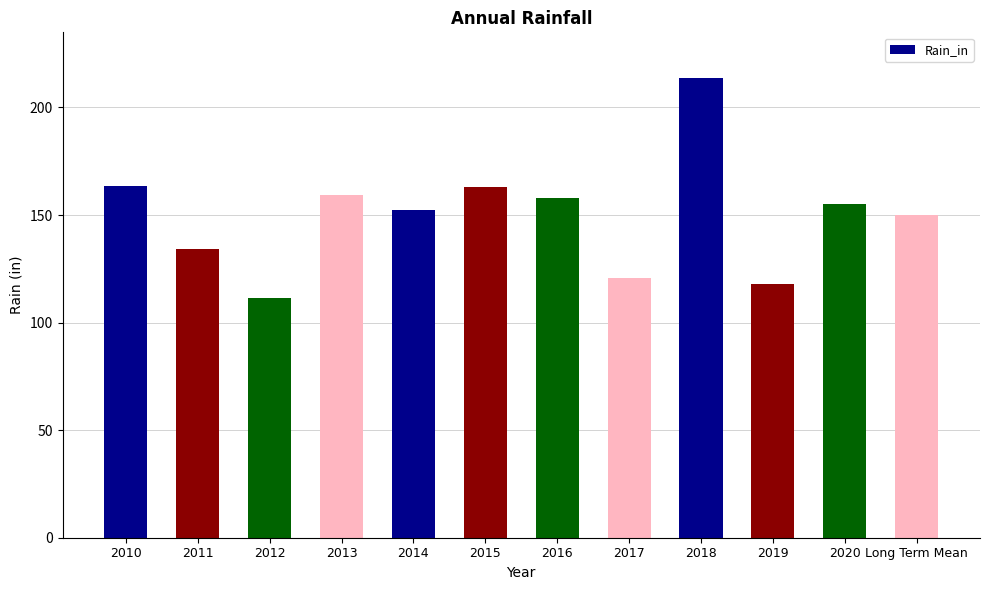

What is the change in value from 2017 to 2018?

+92.9